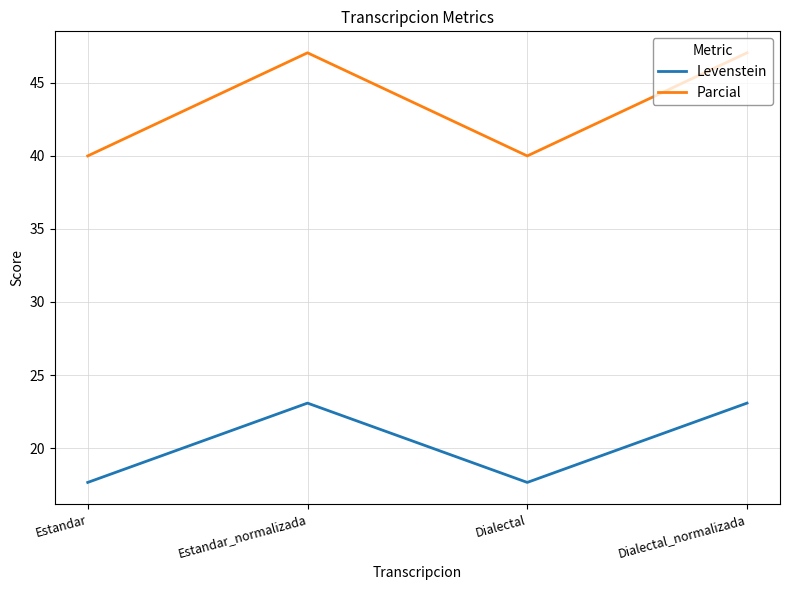

True or false: Parcial and Levenstein intersect in this chart.

False